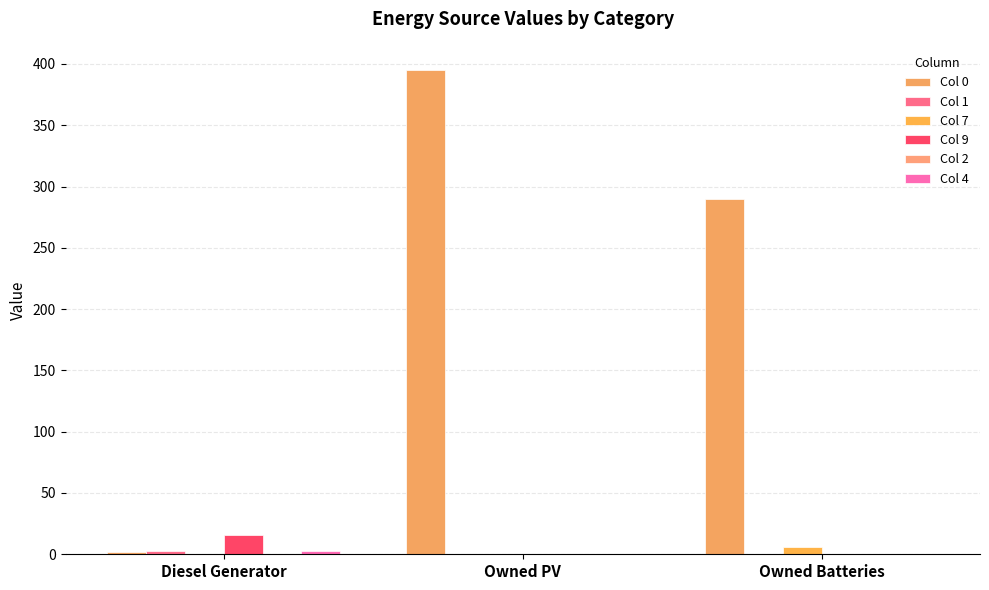

How many data points does each series have?

3